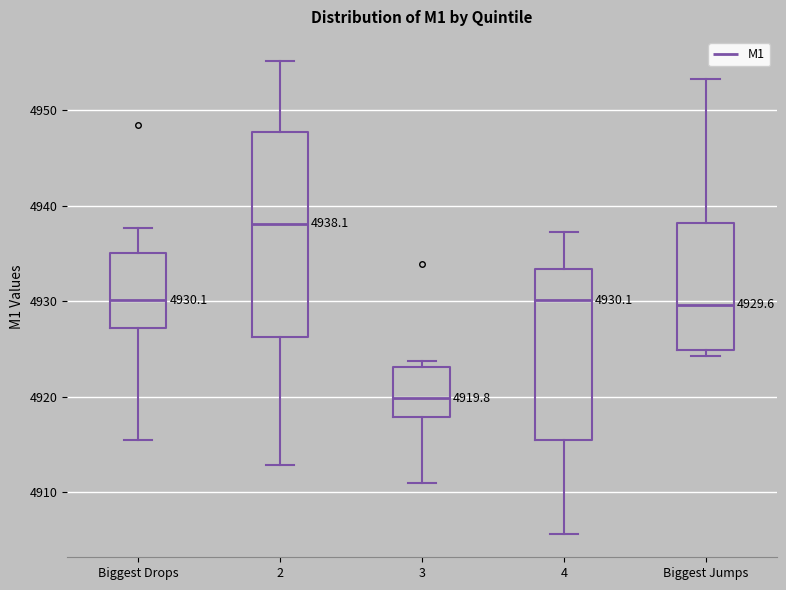

Which box has the lowest median line?

3